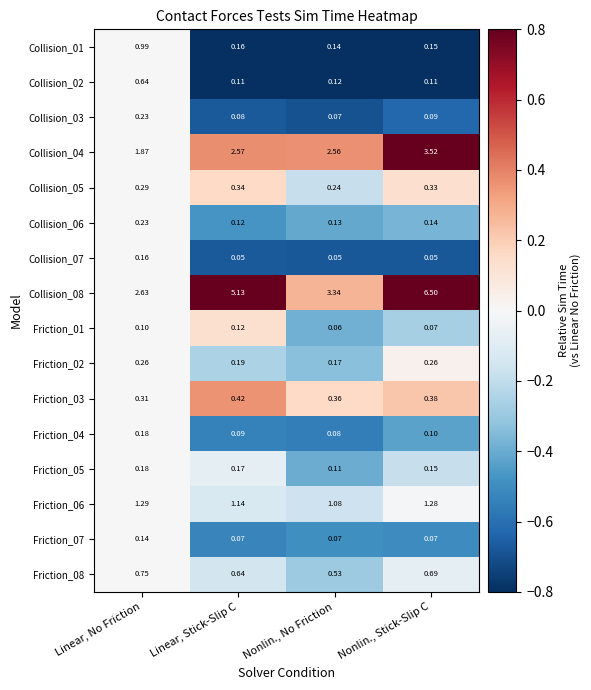

At which category is the sum across all series the highest?

Nonlin., Stick-Slip C